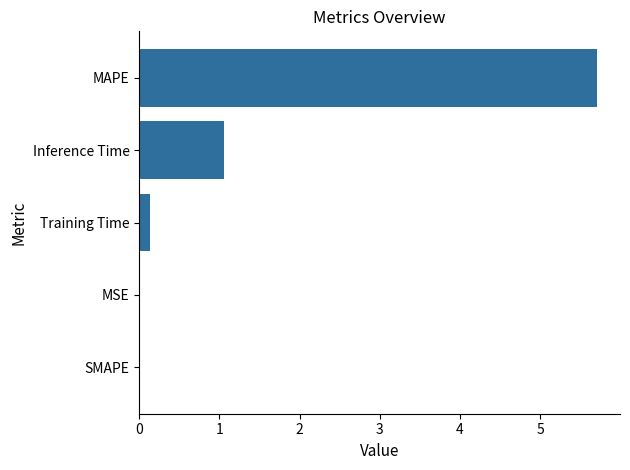

Which category has the highest value across all series?

MAPE